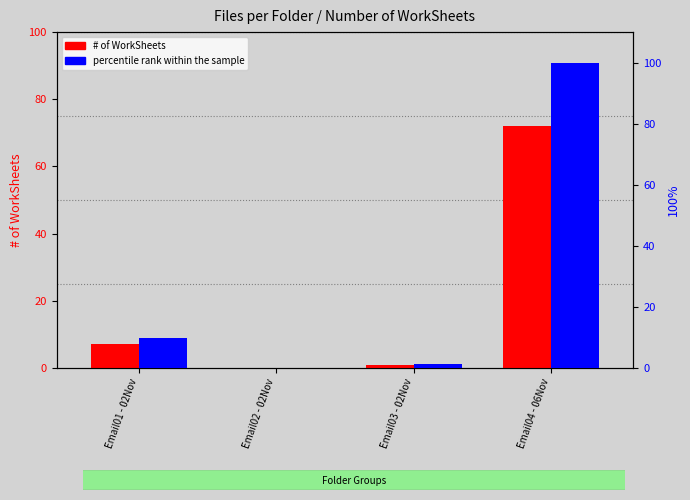

What position from the right is Email02 - 02Nov?

3